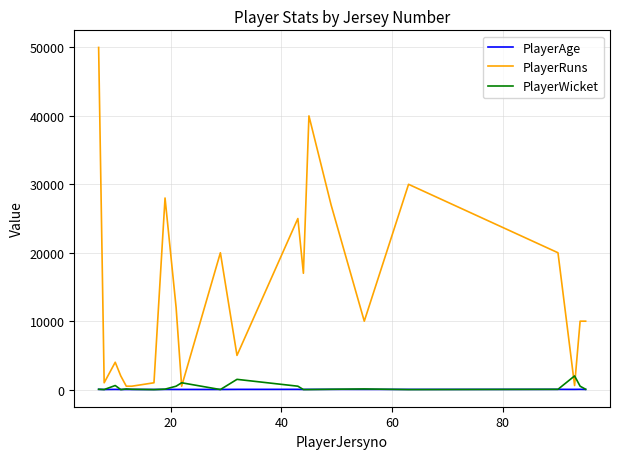

Which series has the widest spread of values?

PlayerRuns